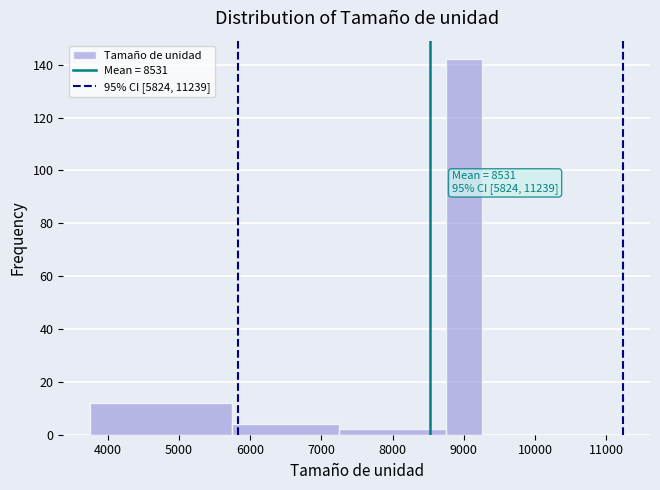

Which range on the x-axis has the tallest bar?

8750 to 9250